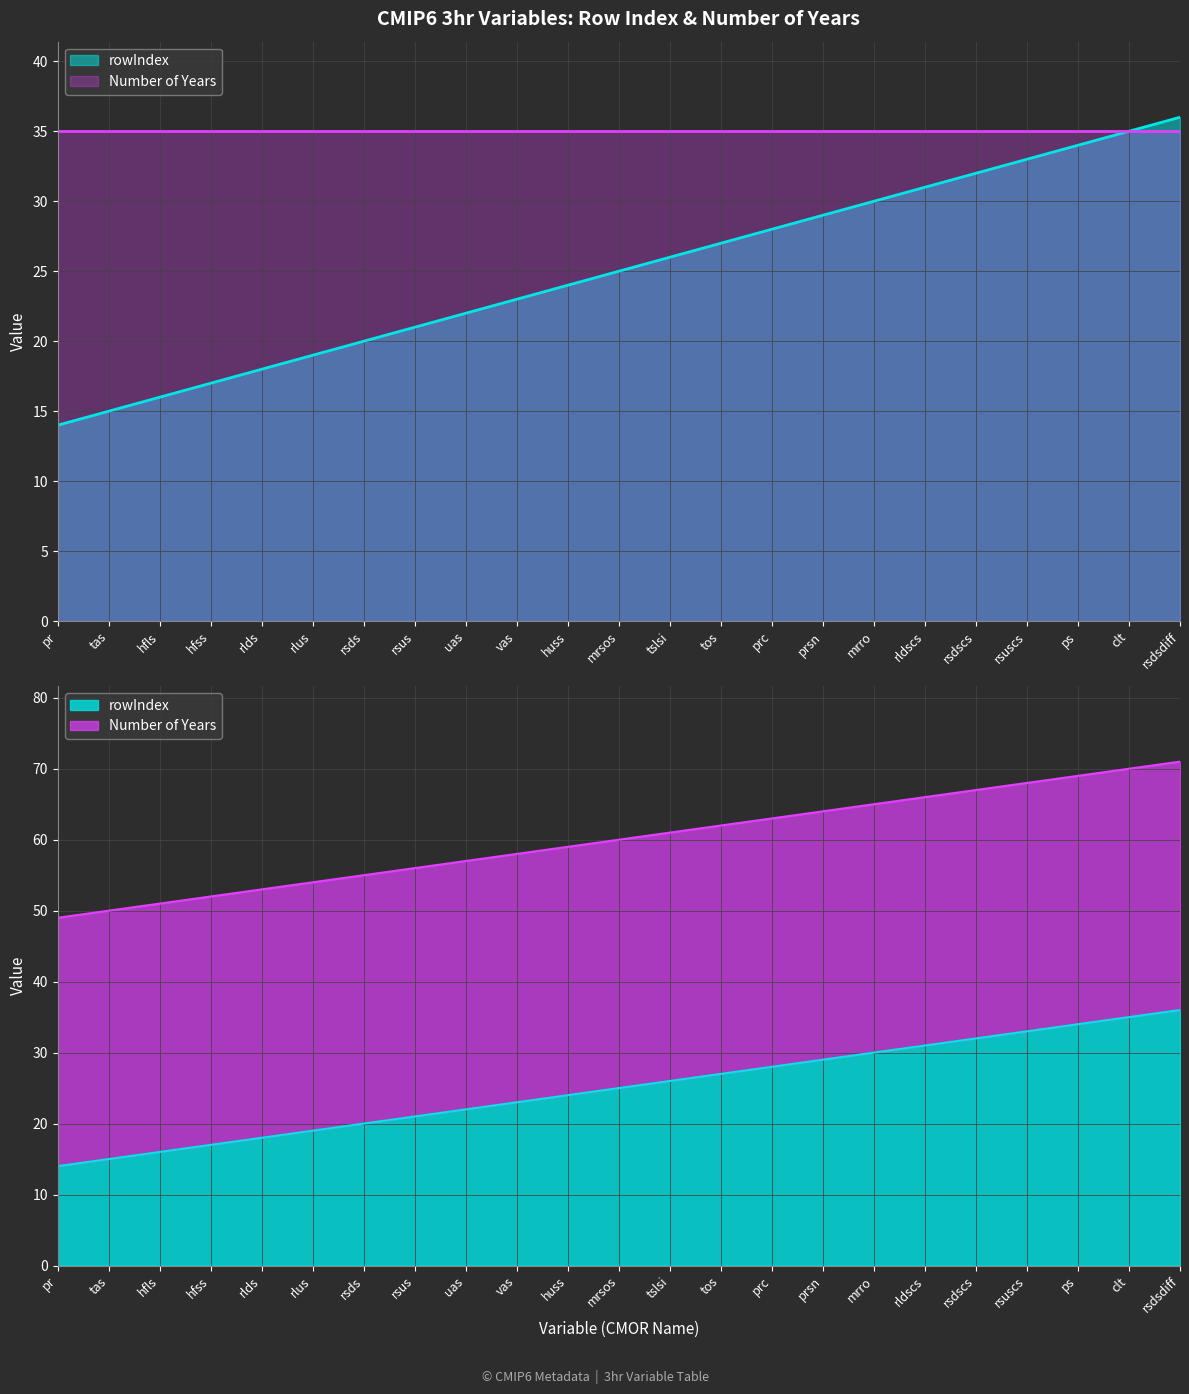

The chart shows a value of 18 at rlds. True or false?

True